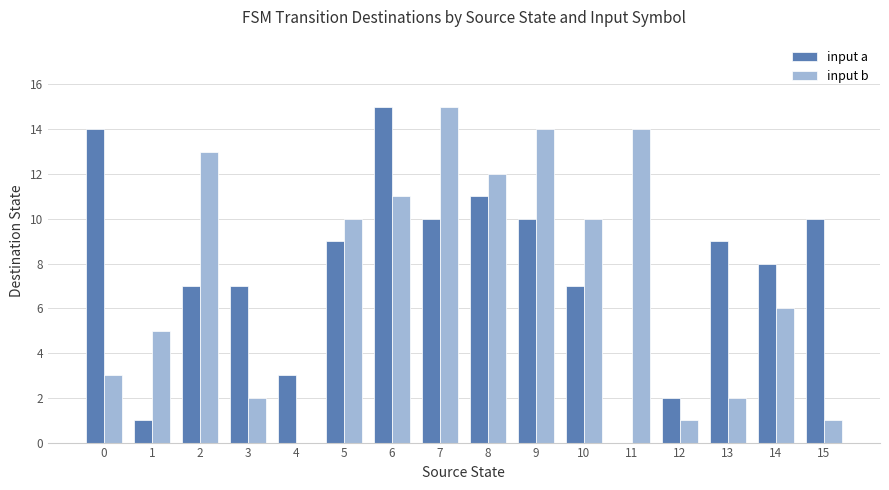

What are all the series names shown in the legend?

input a, input b